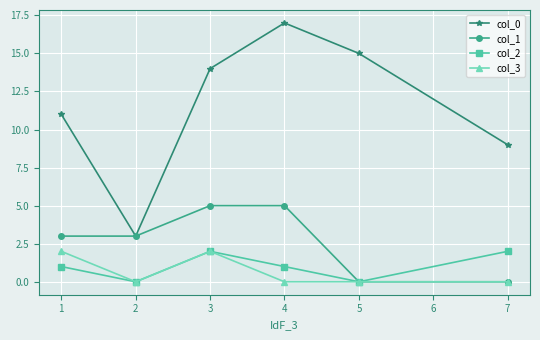

True or false: col_0 and col_3 cross at least once.

False